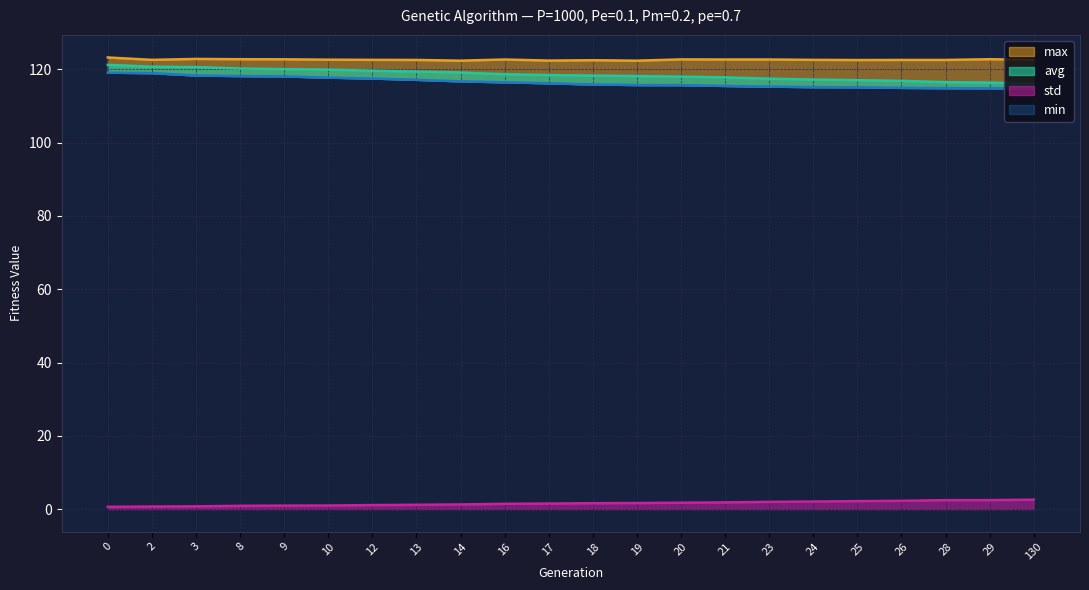

Which series changed the most between 12 and 14?

min